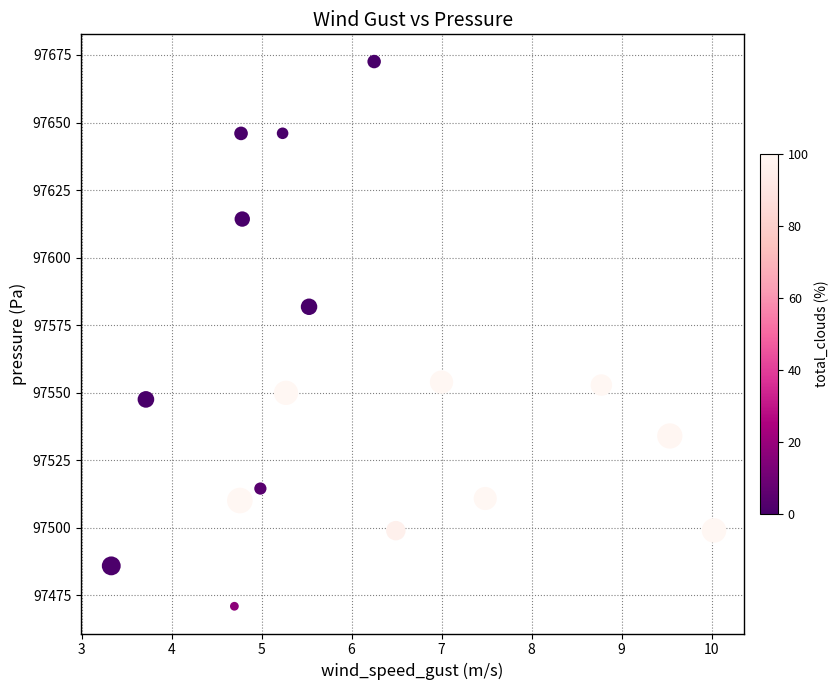

What is the range of X values (max minus min)?

6.7